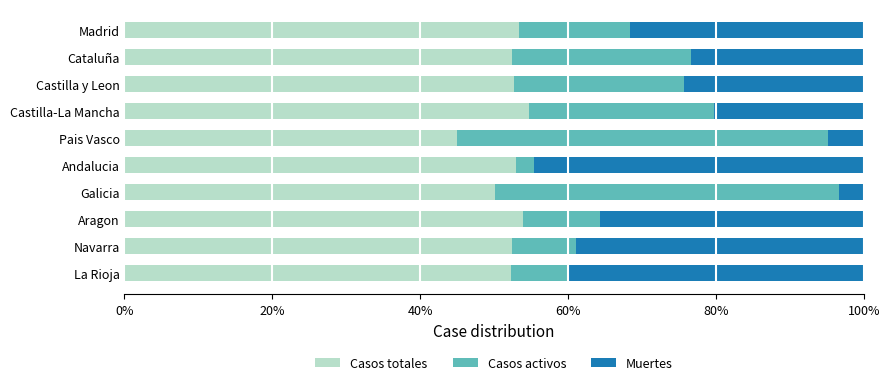

True or false: Casos totales has a value of 50.1 at Galicia.

True